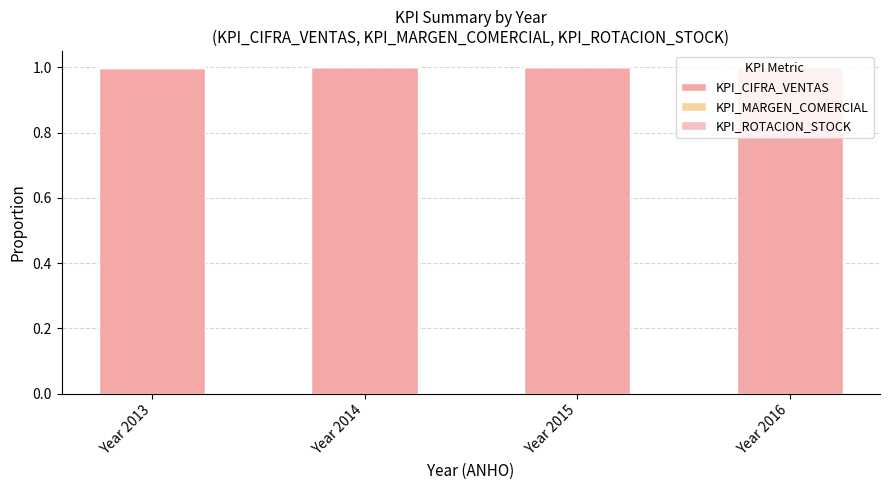

Rank the series by their maximum value, from highest to lowest.

KPI_CIFRA_VENTAS, KPI_MARGEN_COMERCIAL, KPI_ROTACION_STOCK